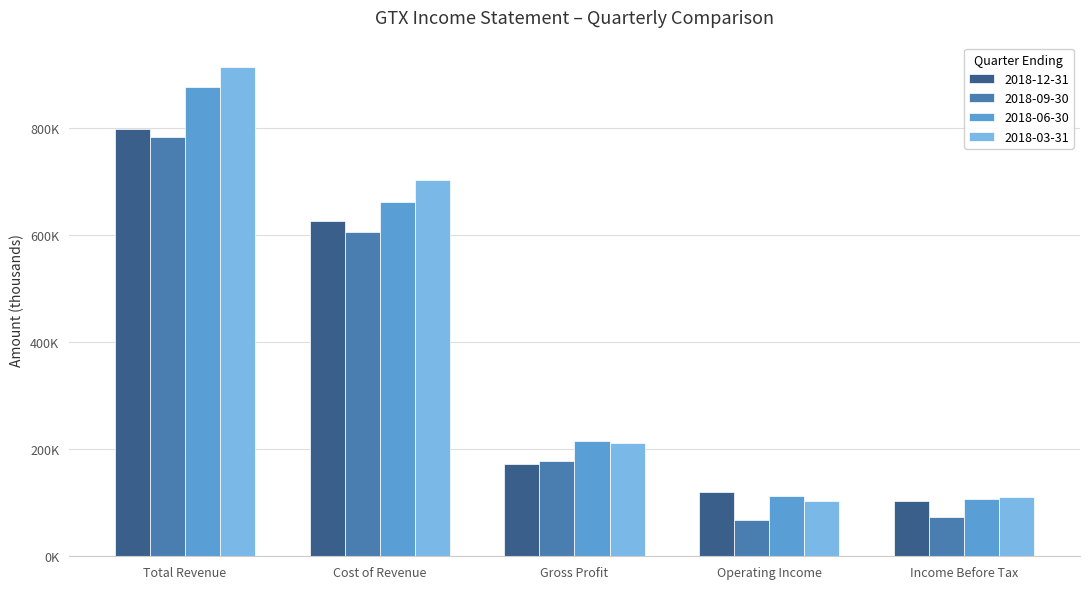

What is the sum of the 2018-09-30 values at Operating Income and Total Revenue?

851000